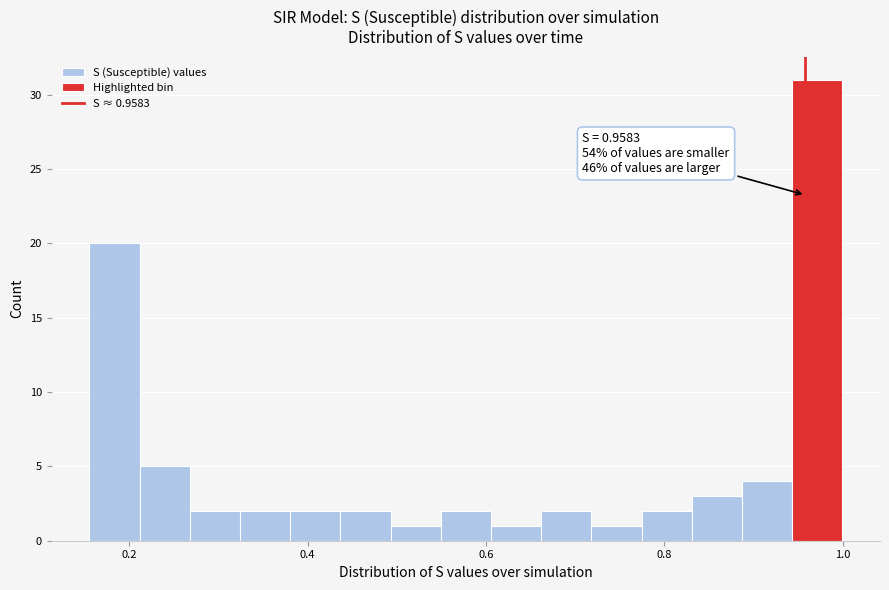

Read against the x-axis, roughly where is the centre of the tallest bar?

0.98